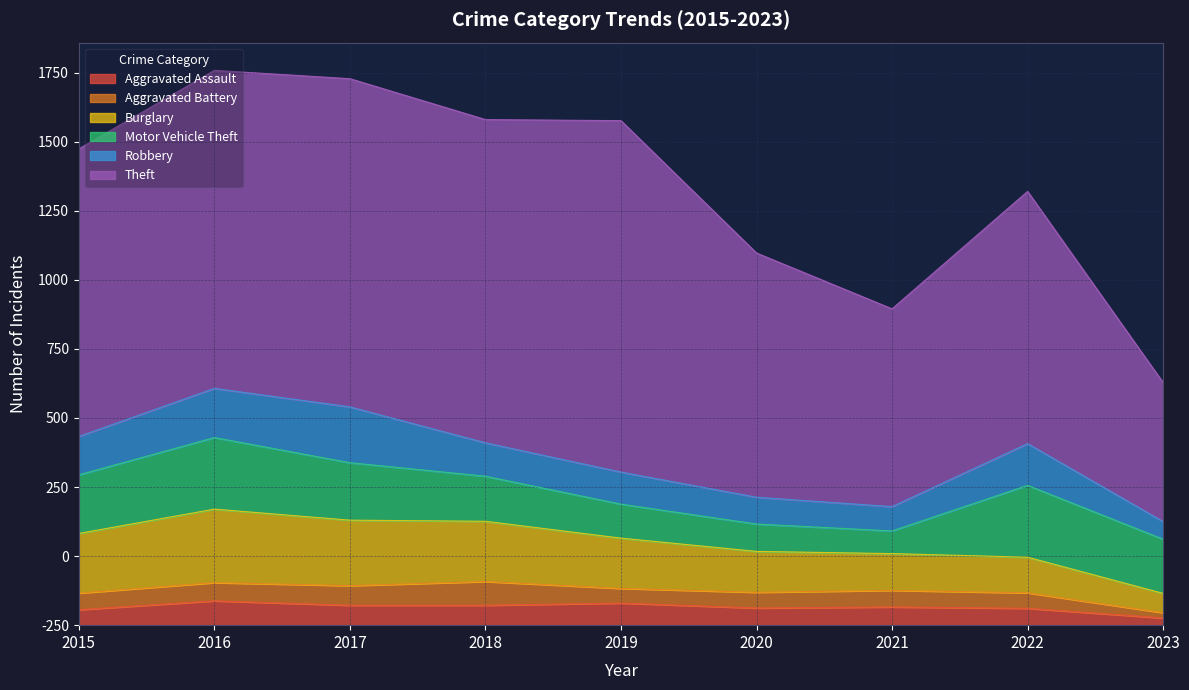

What is the value of the Aggravated Battery point at the 3rd from the left?

71